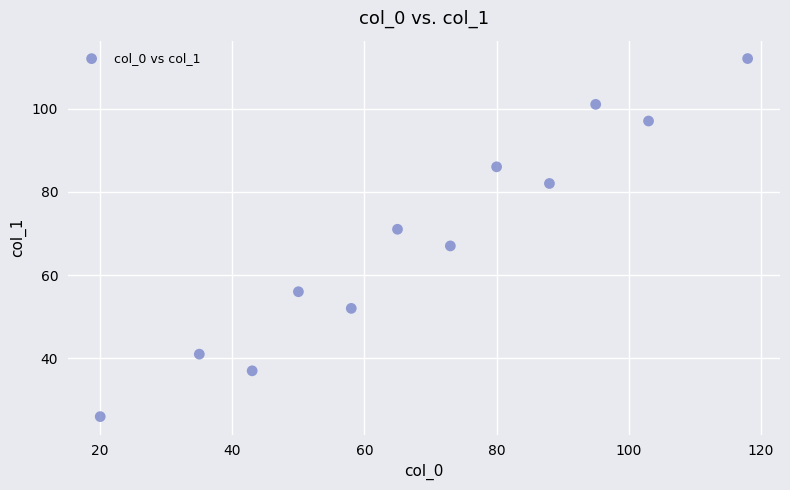

What is the range of Y values (max minus min)?

86